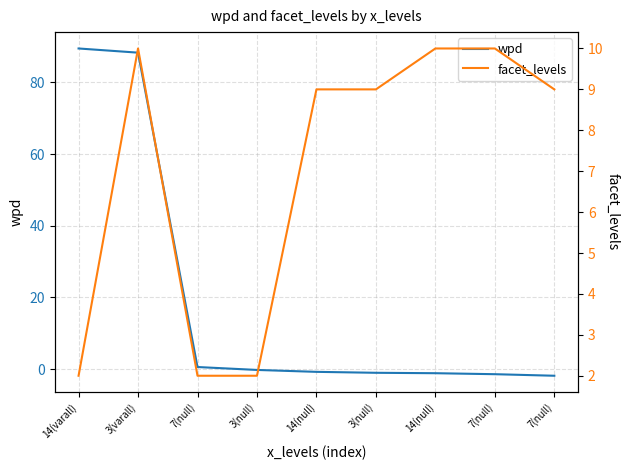

At which category is the sum across all series the highest?

3(varall)